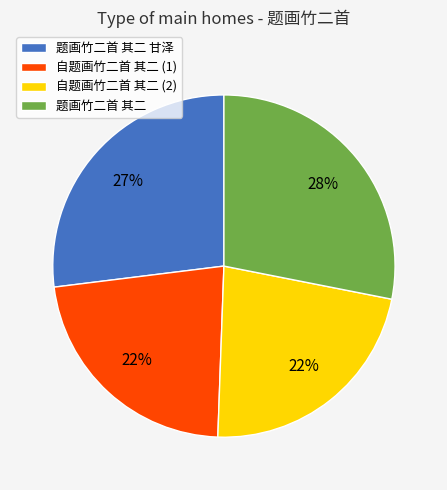

Does any single category account for the majority?

No